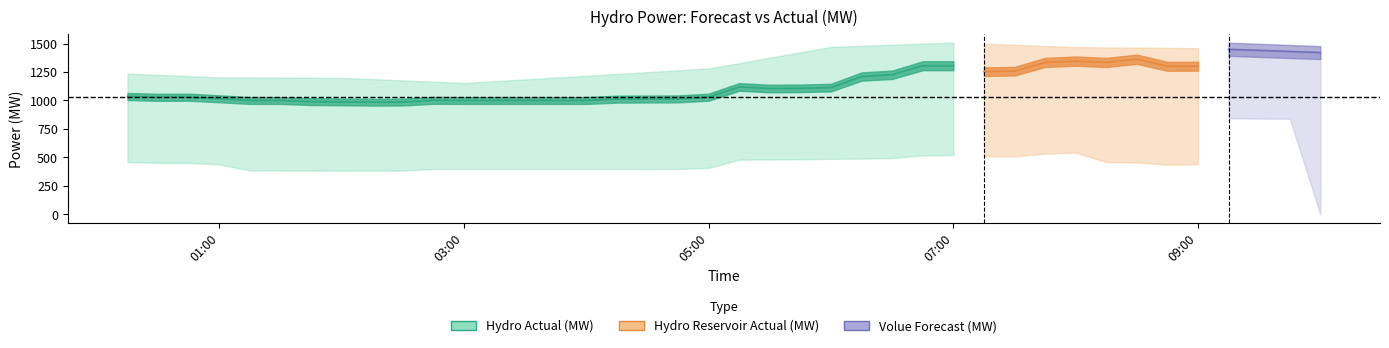

True or false: Hydro Reservoir Actual (MW) and Hydro Actual (MW) cross at least once.

False